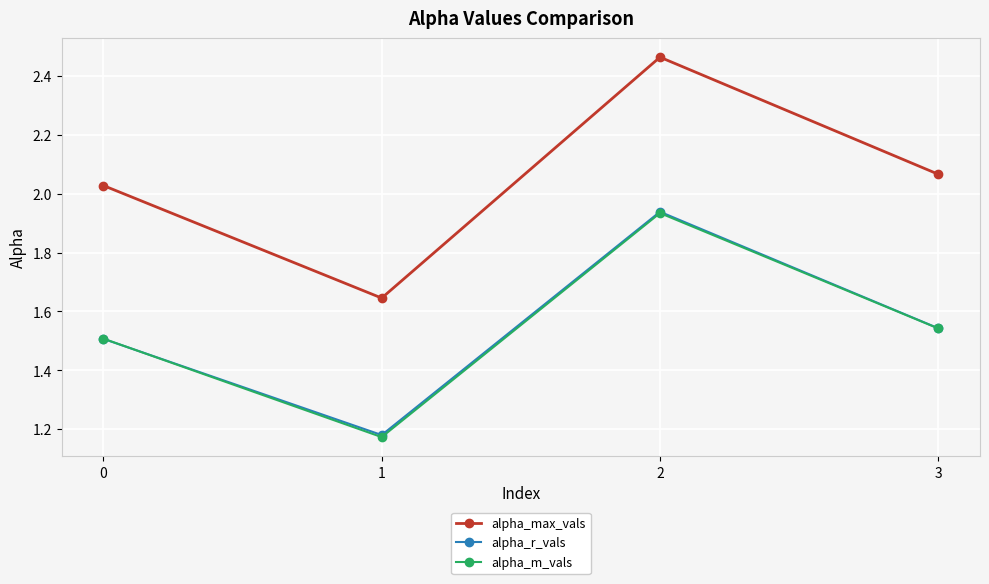

Which series changed the most between 0 and 1?

alpha_max_vals